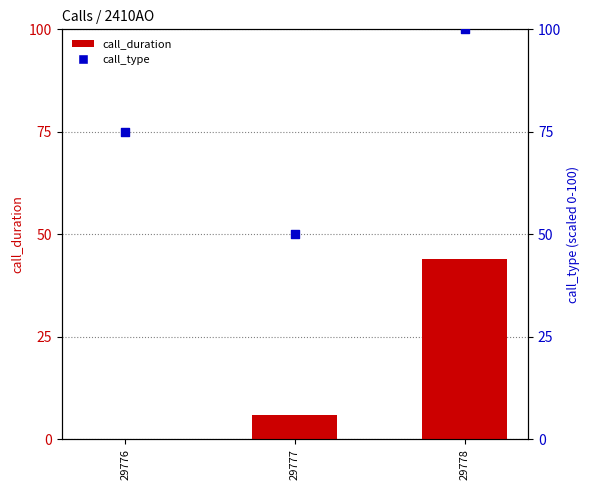

Which series has the widest spread of Y values?

call_type